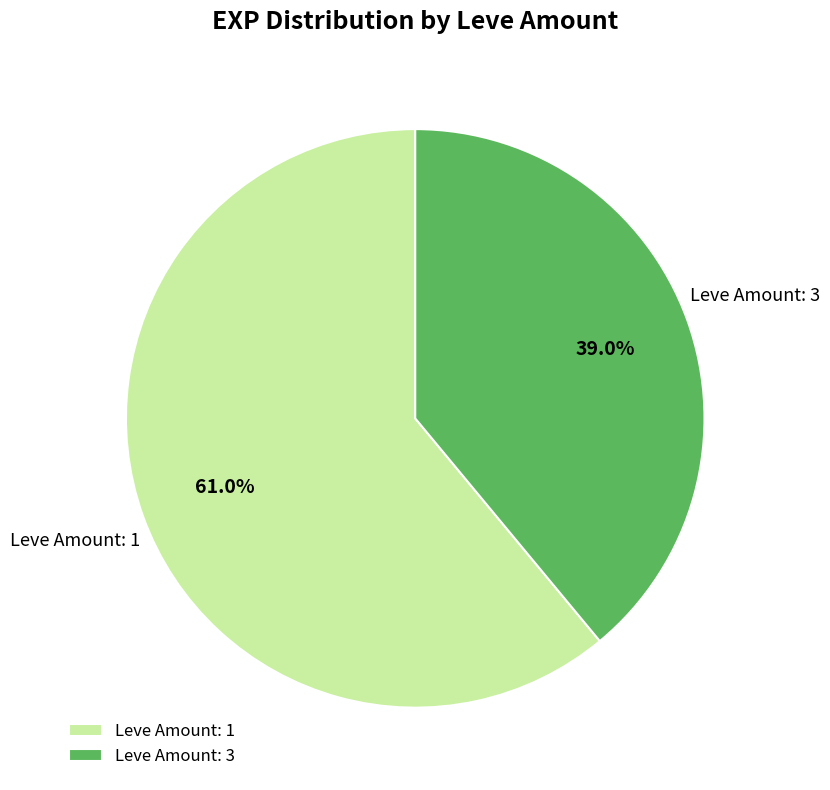

To the nearest percent, what is the difference between the largest and smallest slice percentages?

22%